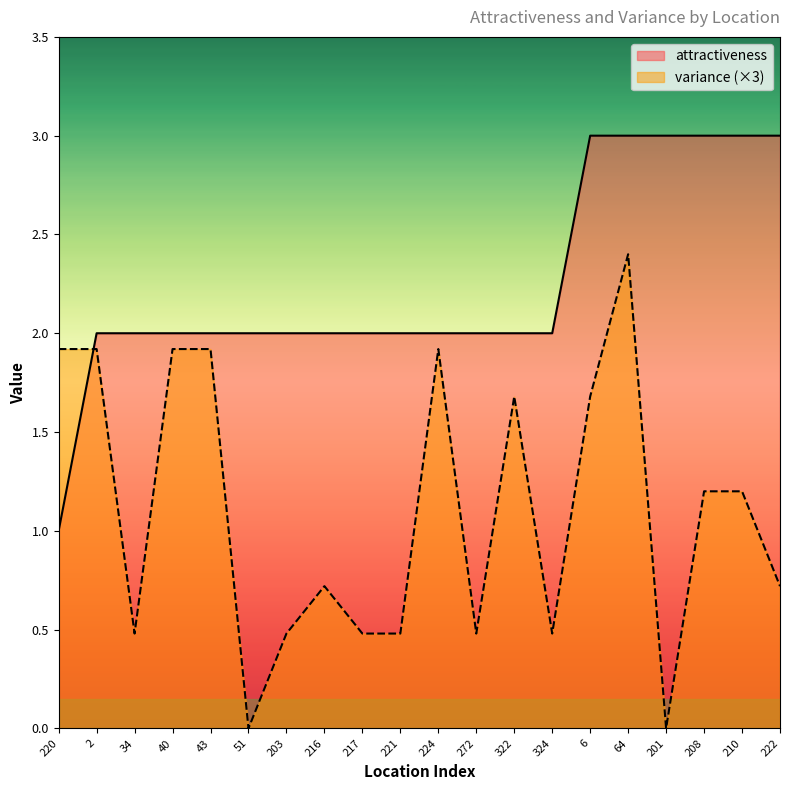

List the series in order of their peak value, lowest first.

variance (×3), attractiveness